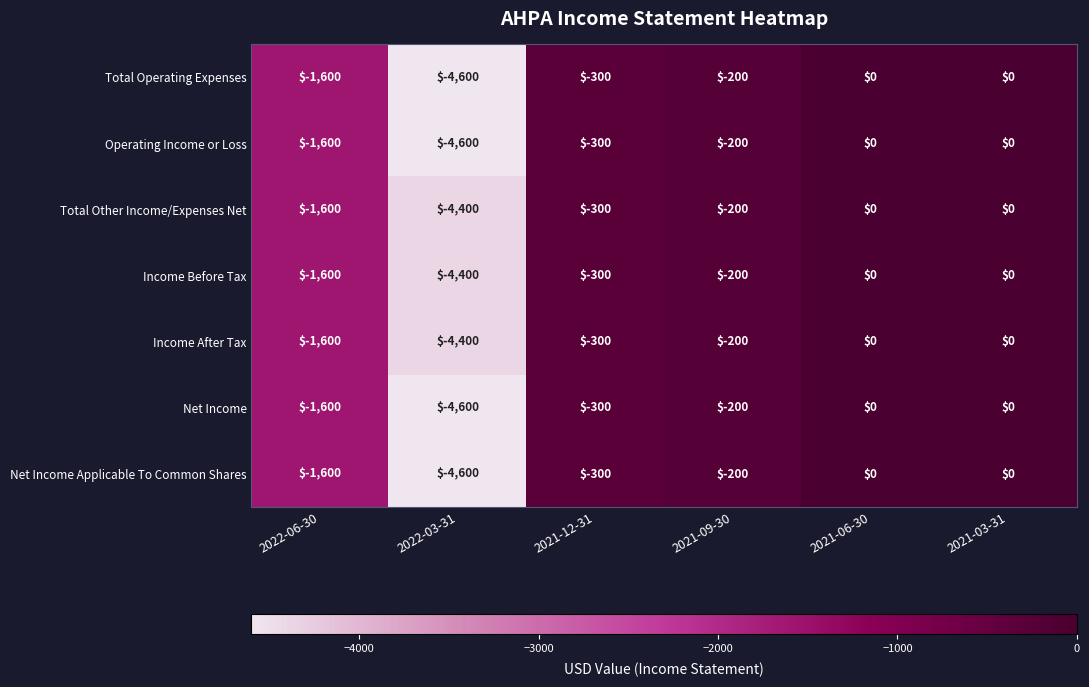

What is the minimum value shown in the chart?

-4600